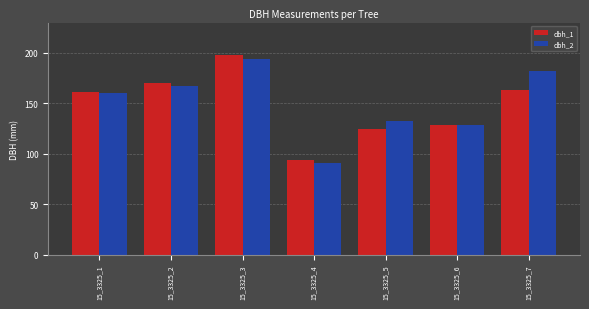

How many groups of bars are there?

7